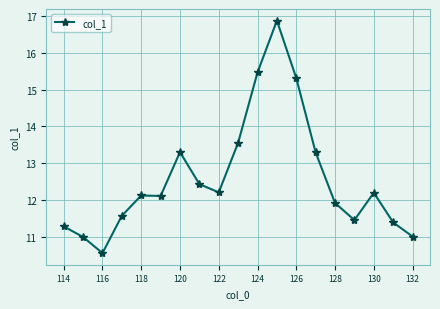

What is the greatest value displayed?

16.9